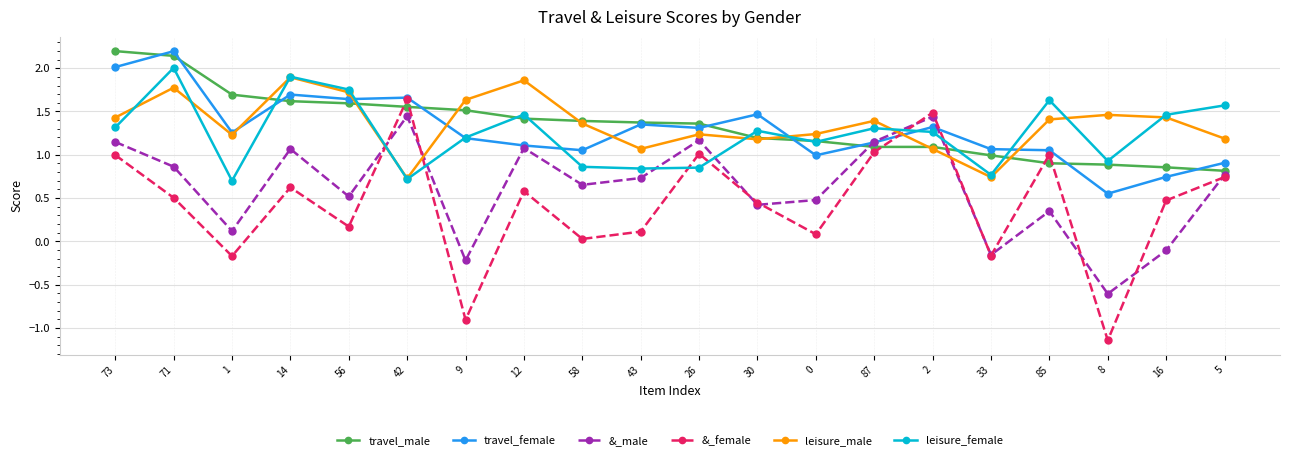

What is the total value across all series at 9?

4.4